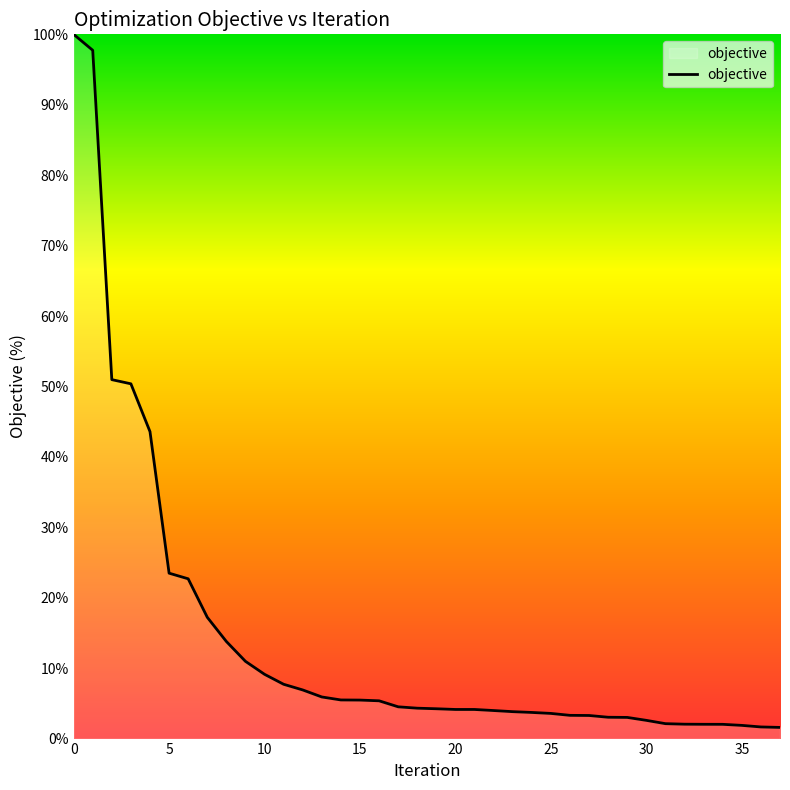

What is the maximum value shown in the chart?

100.0